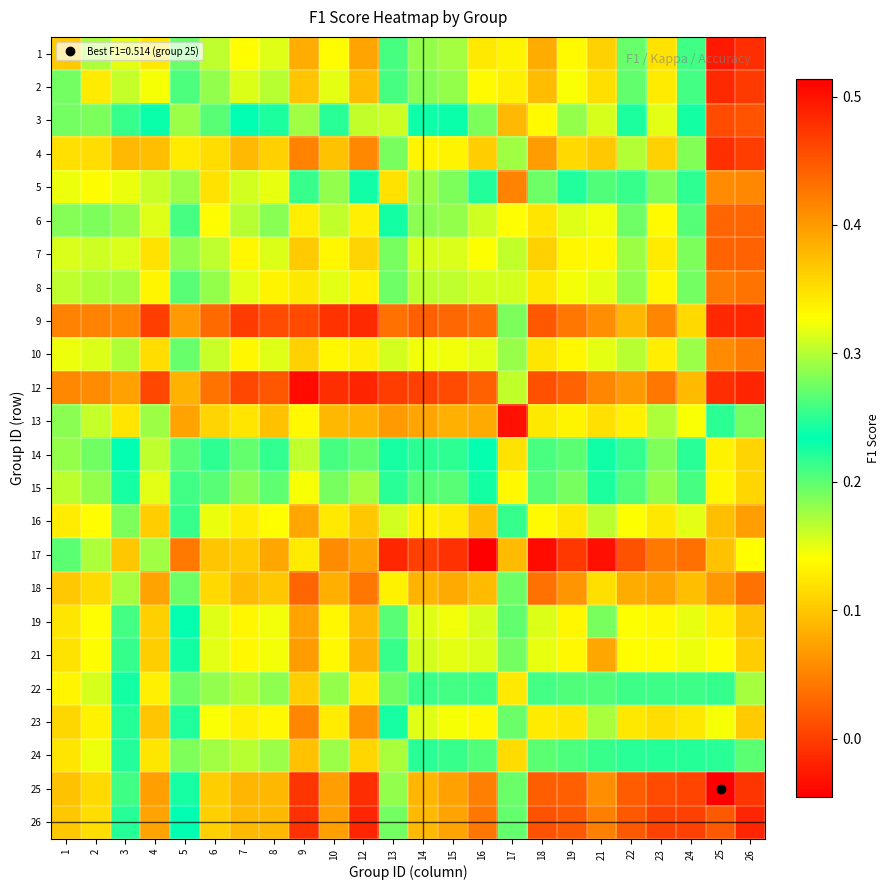

What is the total value across all series at 5?

5.7